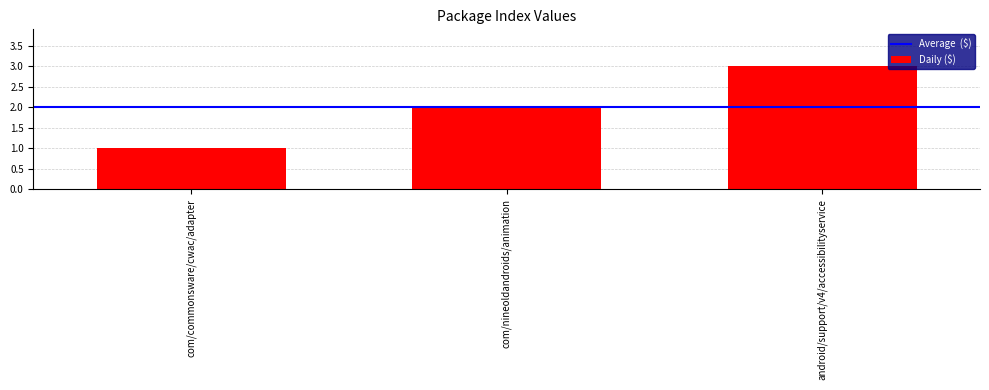

What is the label of the 1st bar from the right?

android/support/v4/accessibilityservice